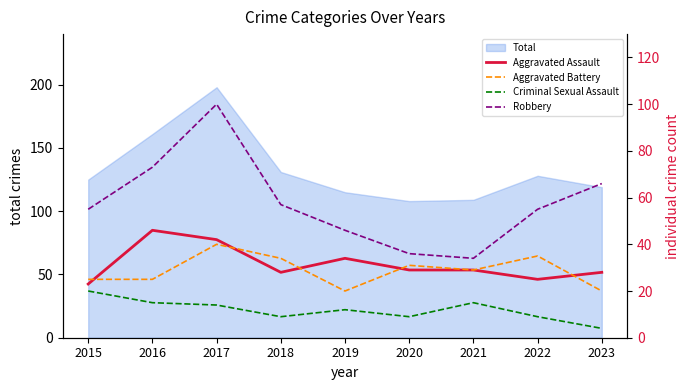

Which category has the lowest value in the Robbery series?

2021